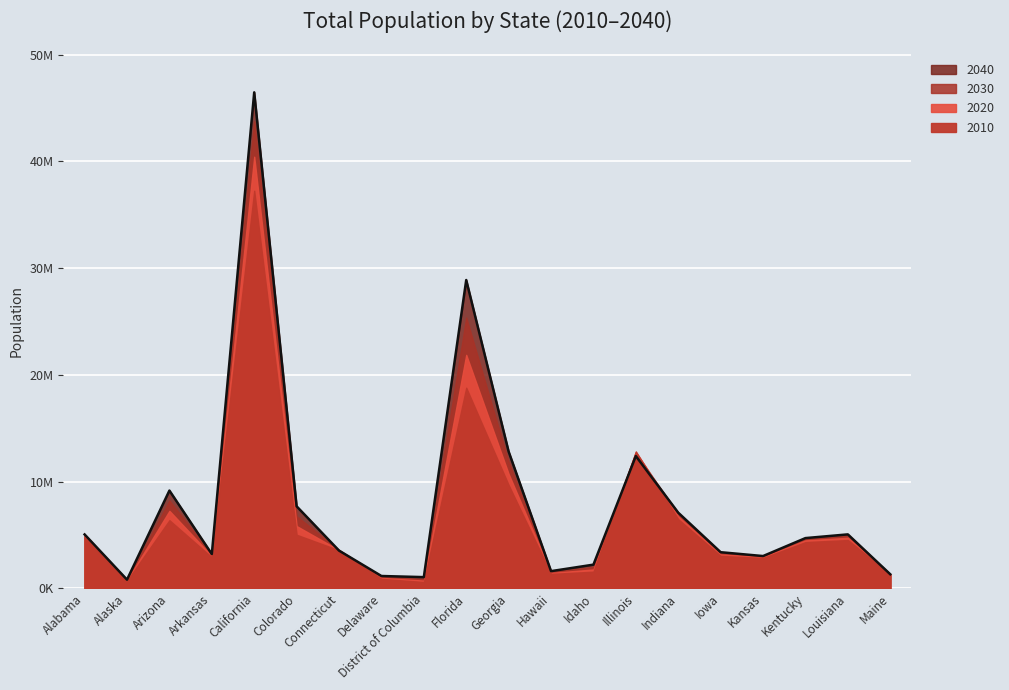

What is the greatest value displayed?

46467001